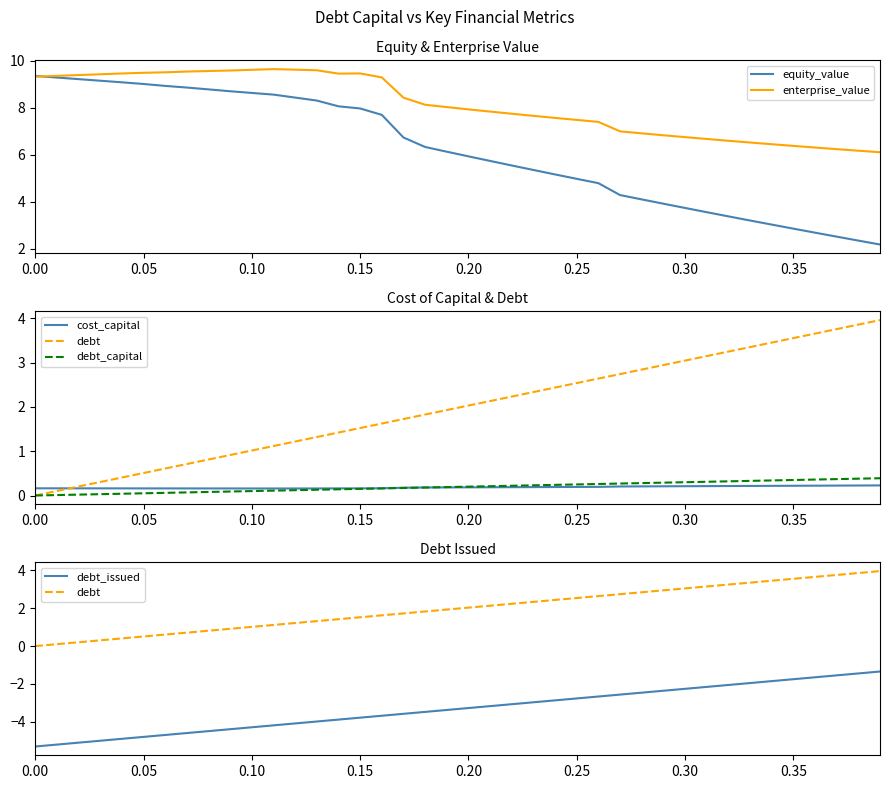

True or false: enterprise_value has a value of 7.5 at 0.25.

True